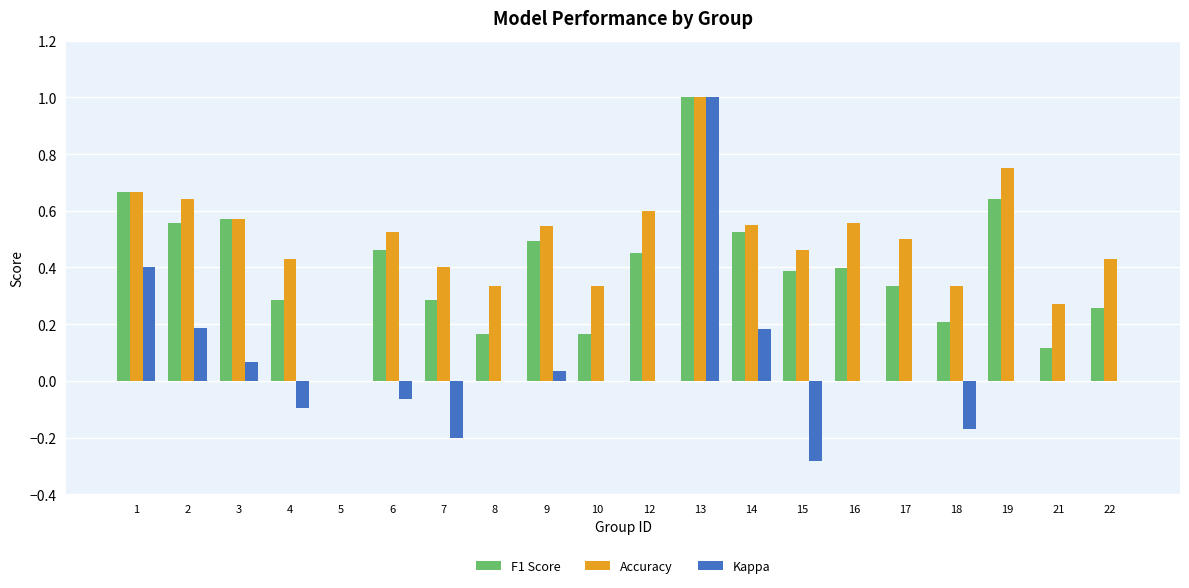

What is the difference between the Accuracy values at 13 and 5?

1.0